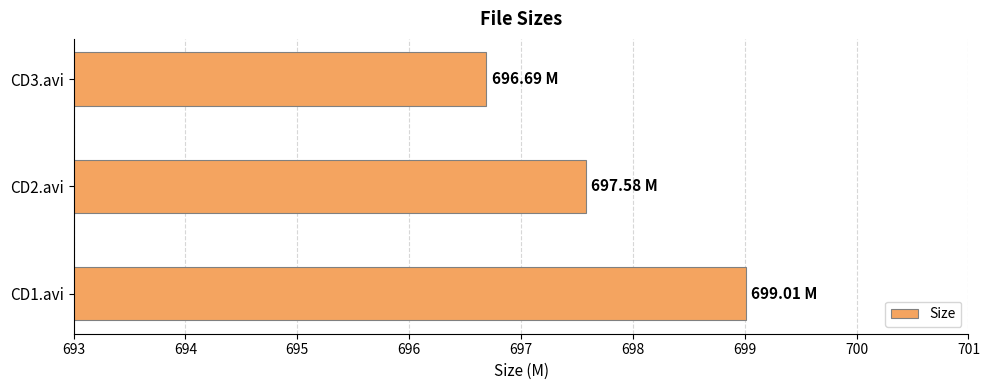

What is the change in value from CD1.avi to CD3.avi?

-2.3